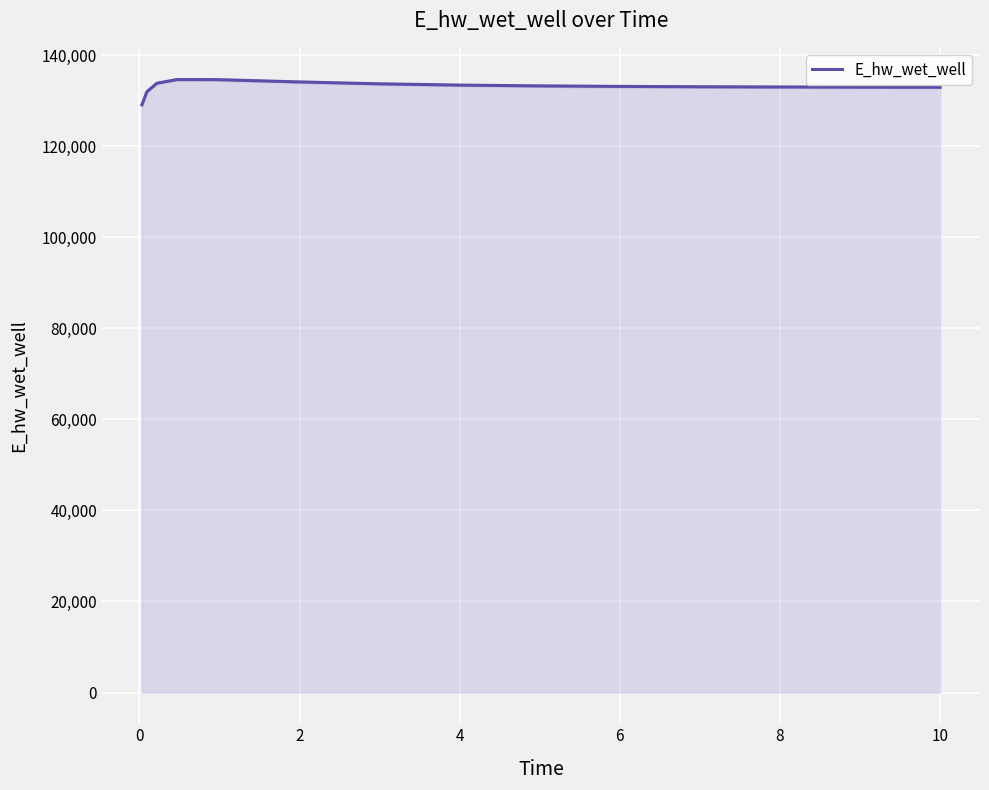

What is the minimum value for E_hw_wet_well?

129070.3